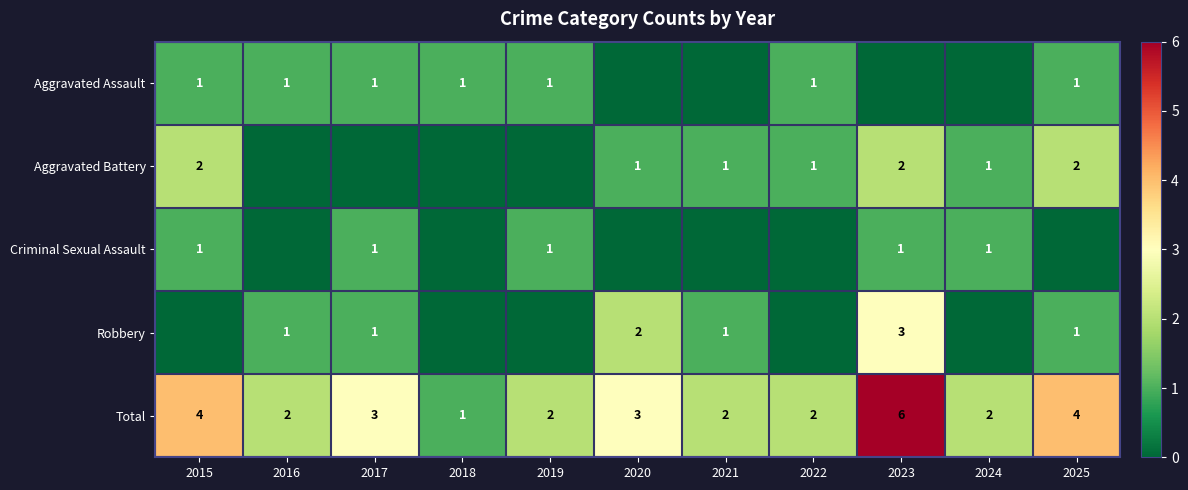

Is it true that Criminal Sexual Assault equals 1 at 2019?

True